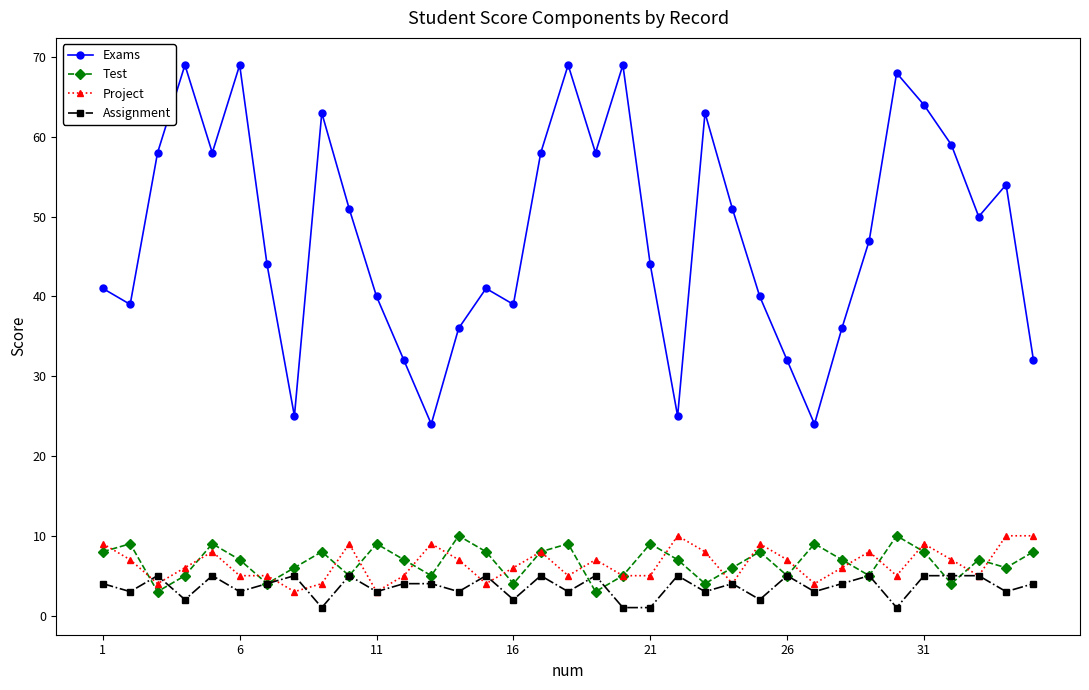

Which series has the widest spread of values?

Exams